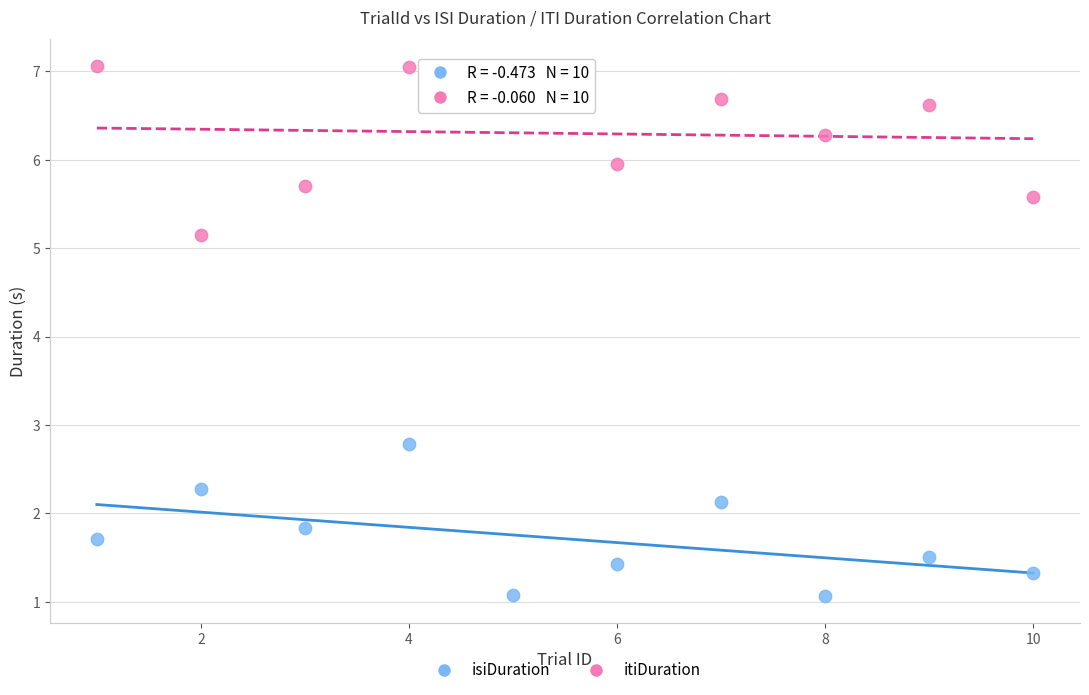

Which series has the largest Y range (max minus min)?

itiDuration